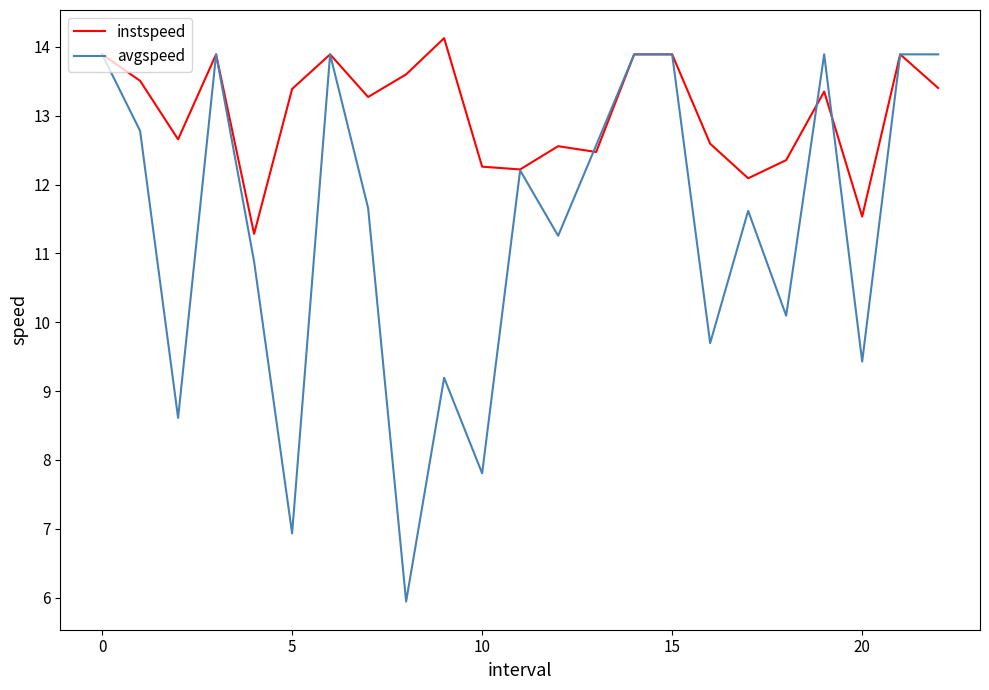

Rank the series by their average value, from highest to lowest.

instspeed, avgspeed